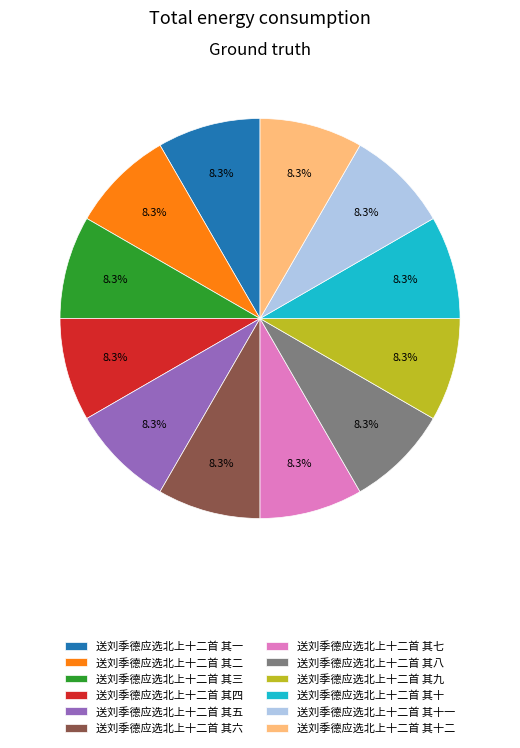

Does 送刘季德应选北上十二首 其十 represent more than half of the total?

No